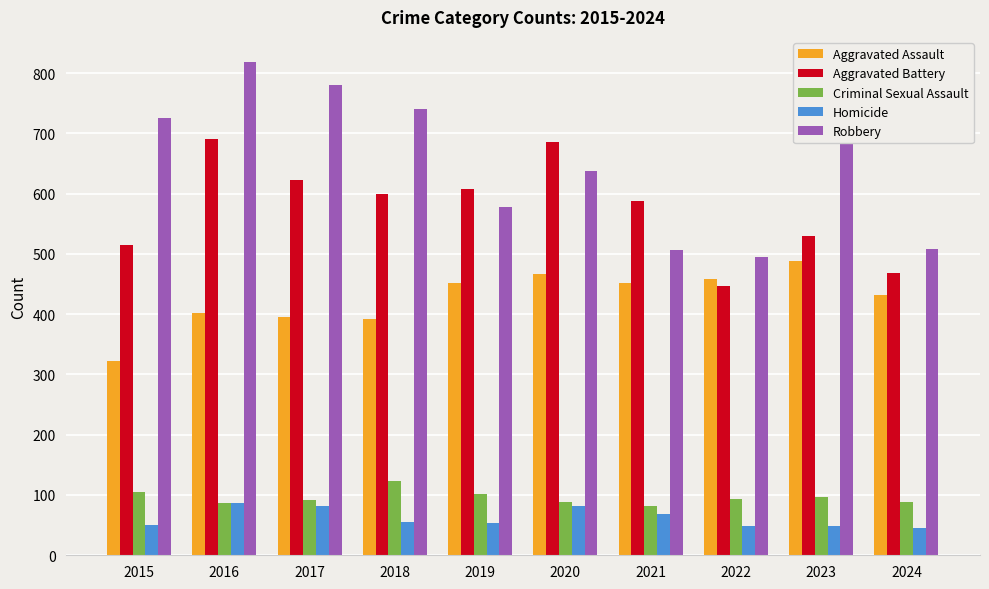

What is the approximate value of Aggravated Assault at 2024, to the nearest 10?

430